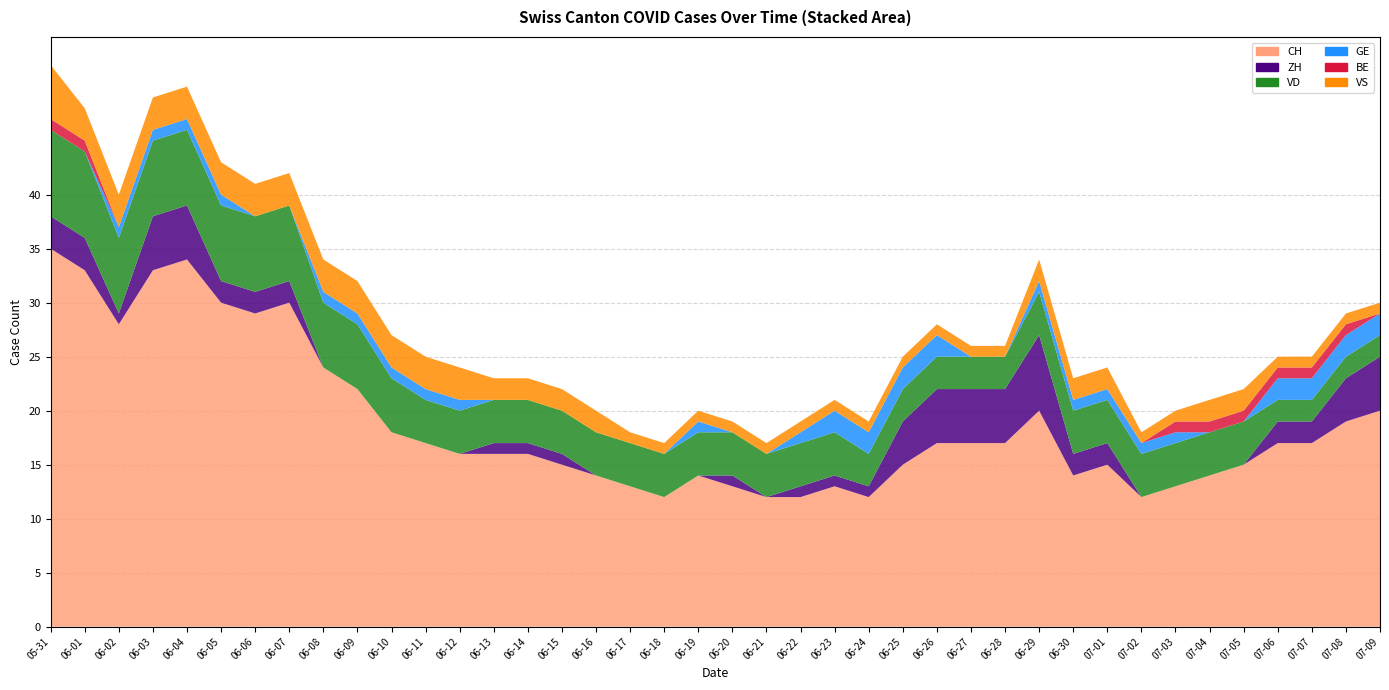

Reading right to left, transcribe all the data shown in this chart.

CH: 2020-07-09=20	2020-07-08=19	2020-07-07=17	2020-07-06=17	2020-07-05=15	2020-07-04=14	2020-07-03=13	2020-07-02=12	2020-07-01=15	2020-06-30=14	2020-06-29=20	2020-06-28=17	2020-06-27=17	2020-06-26=17	2020-06-25=15	2020-06-24=12	2020-06-23=13	2020-06-22=12	2020-06-21=12	2020-06-20=13	2020-06-19=14	2020-06-18=12	2020-06-17=13	2020-06-16=14	2020-06-15=15	2020-06-14=16	2020-06-13=16	2020-06-12=16	2020-06-11=17	2020-06-10=18	2020-06-09=22	2020-06-08=24	2020-06-07=30	2020-06-06=29	2020-06-05=30	2020-06-04=34	2020-06-03=33	2020-06-02=28	2020-06-01=33	2020-05-31=35
ZH: 2020-07-09=5	2020-07-08=4	2020-07-07=2	2020-07-06=2	2020-07-05=0	2020-07-04=0	2020-07-03=0	2020-07-02=0	2020-07-01=2	2020-06-30=2	2020-06-29=7	2020-06-28=5	2020-06-27=5	2020-06-26=5	2020-06-25=4	2020-06-24=1	2020-06-23=1	2020-06-22=1	2020-06-21=0	2020-06-20=1	2020-06-19=0	2020-06-18=0	2020-06-17=0	2020-06-16=0	2020-06-15=1	2020-06-14=1	2020-06-13=1	2020-06-12=0	2020-06-11=0	2020-06-10=0	2020-06-09=0	2020-06-08=0	2020-06-07=2	2020-06-06=2	2020-06-05=2	2020-06-04=5	2020-06-03=5	2020-06-02=1	2020-06-01=3	2020-05-31=3
VD: 2020-07-09=2	2020-07-08=2	2020-07-07=2	2020-07-06=2	2020-07-05=4	2020-07-04=4	2020-07-03=4	2020-07-02=4	2020-07-01=4	2020-06-30=4	2020-06-29=4	2020-06-28=3	2020-06-27=3	2020-06-26=3	2020-06-25=3	2020-06-24=3	2020-06-23=4	2020-06-22=4	2020-06-21=4	2020-06-20=4	2020-06-19=4	2020-06-18=4	2020-06-17=4	2020-06-16=4	2020-06-15=4	2020-06-14=4	2020-06-13=4	2020-06-12=4	2020-06-11=4	2020-06-10=5	2020-06-09=6	2020-06-08=6	2020-06-07=7	2020-06-06=7	2020-06-05=7	2020-06-04=7	2020-06-03=7	2020-06-02=7	2020-06-01=8	2020-05-31=8
GE: 2020-07-09=2	2020-07-08=2	2020-07-07=2	2020-07-06=2	2020-07-05=0	2020-07-04=0	2020-07-03=1	2020-07-02=1	2020-07-01=1	2020-06-30=1	2020-06-29=1	2020-06-28=0	2020-06-27=0	2020-06-26=2	2020-06-25=2	2020-06-24=2	2020-06-23=2	2020-06-22=1	2020-06-21=0	2020-06-20=0	2020-06-19=1	2020-06-18=0	2020-06-17=0	2020-06-16=0	2020-06-15=0	2020-06-14=0	2020-06-13=0	2020-06-12=1	2020-06-11=1	2020-06-10=1	2020-06-09=1	2020-06-08=1	2020-06-07=0	2020-06-06=0	2020-06-05=1	2020-06-04=1	2020-06-03=1	2020-06-02=1	2020-06-01=0	2020-05-31=0
BE: 2020-07-09=0	2020-07-08=1	2020-07-07=1	2020-07-06=1	2020-07-05=1	2020-07-04=1	2020-07-03=1	2020-07-02=0	2020-07-01=0	2020-06-30=0	2020-06-29=0	2020-06-28=0	2020-06-27=0	2020-06-26=0	2020-06-25=0	2020-06-24=0	2020-06-23=0	2020-06-22=0	2020-06-21=0	2020-06-20=0	2020-06-19=0	2020-06-18=0	2020-06-17=0	2020-06-16=0	2020-06-15=0	2020-06-14=0	2020-06-13=0	2020-06-12=0	2020-06-11=0	2020-06-10=0	2020-06-09=0	2020-06-08=0	2020-06-07=0	2020-06-06=0	2020-06-05=0	2020-06-04=0	2020-06-03=0	2020-06-02=0	2020-06-01=1	2020-05-31=1
VS: 2020-07-09=1	2020-07-08=1	2020-07-07=1	2020-07-06=1	2020-07-05=2	2020-07-04=2	2020-07-03=1	2020-07-02=1	2020-07-01=2	2020-06-30=2	2020-06-29=2	2020-06-28=1	2020-06-27=1	2020-06-26=1	2020-06-25=1	2020-06-24=1	2020-06-23=1	2020-06-22=1	2020-06-21=1	2020-06-20=1	2020-06-19=1	2020-06-18=1	2020-06-17=1	2020-06-16=2	2020-06-15=2	2020-06-14=2	2020-06-13=2	2020-06-12=3	2020-06-11=3	2020-06-10=3	2020-06-09=3	2020-06-08=3	2020-06-07=3	2020-06-06=3	2020-06-05=3	2020-06-04=3	2020-06-03=3	2020-06-02=3	2020-06-01=3	2020-05-31=5